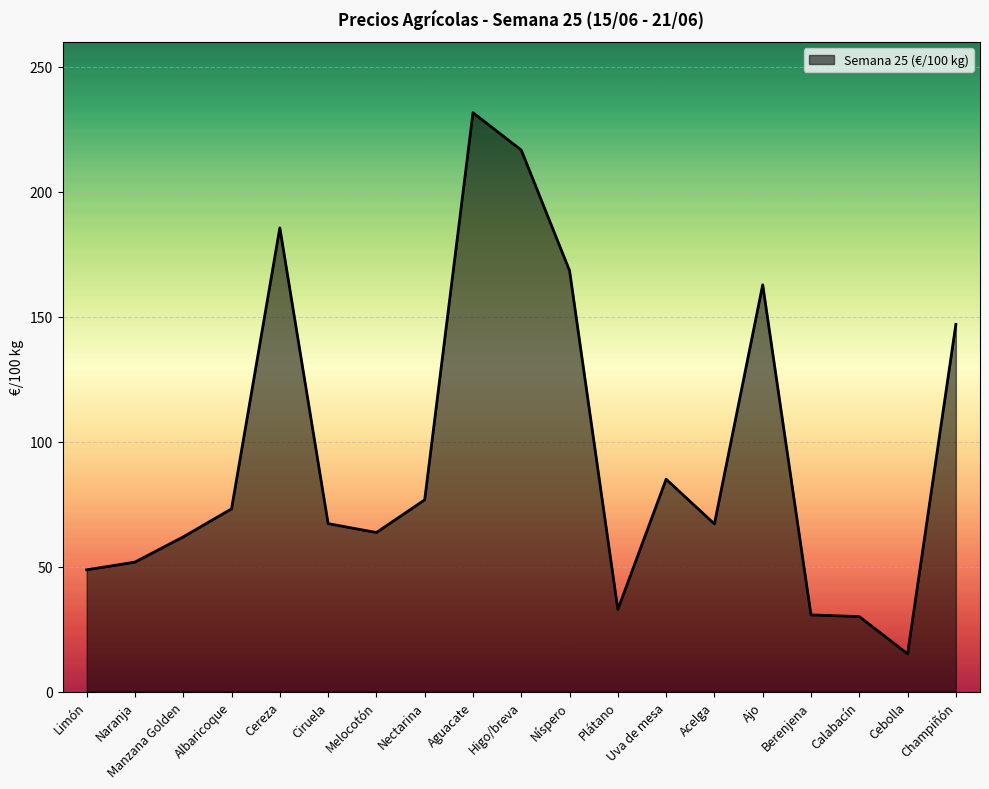

How many lines are shown in the chart?

1